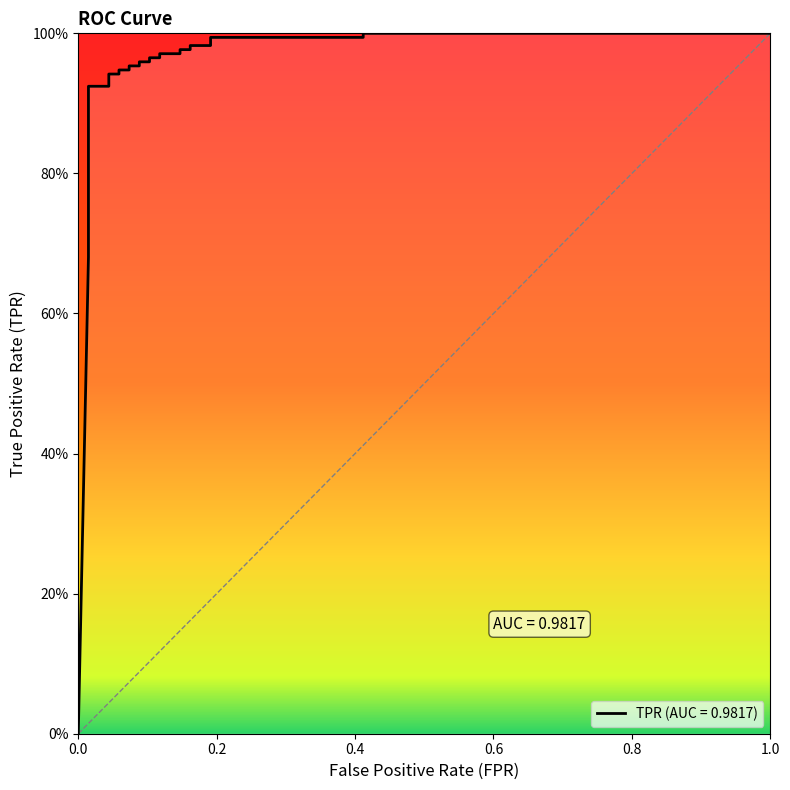

What is the sum of all values?

26.6